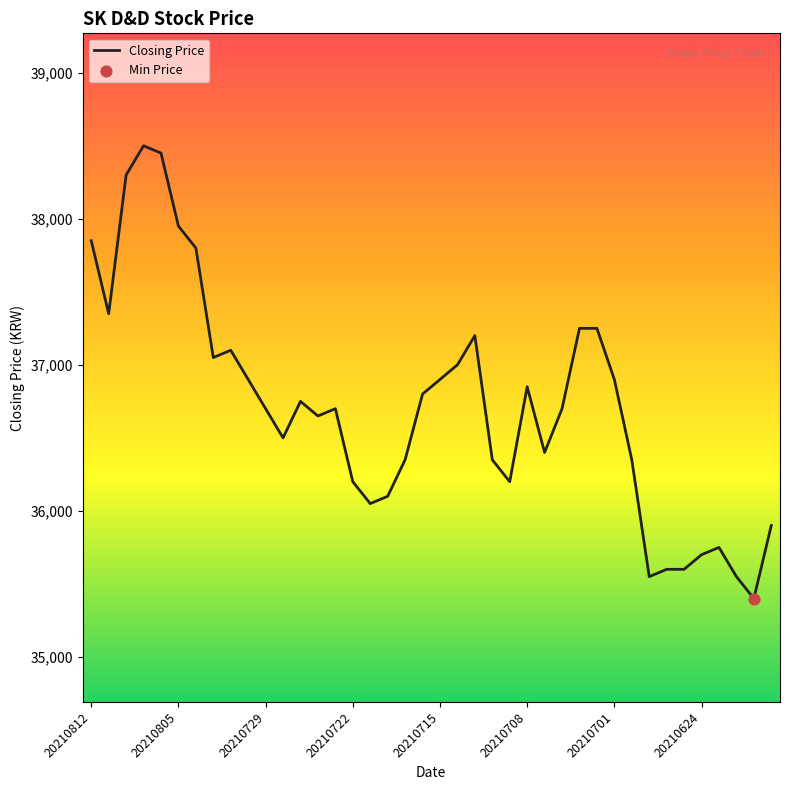

What is the maximum value shown in the chart?

38500